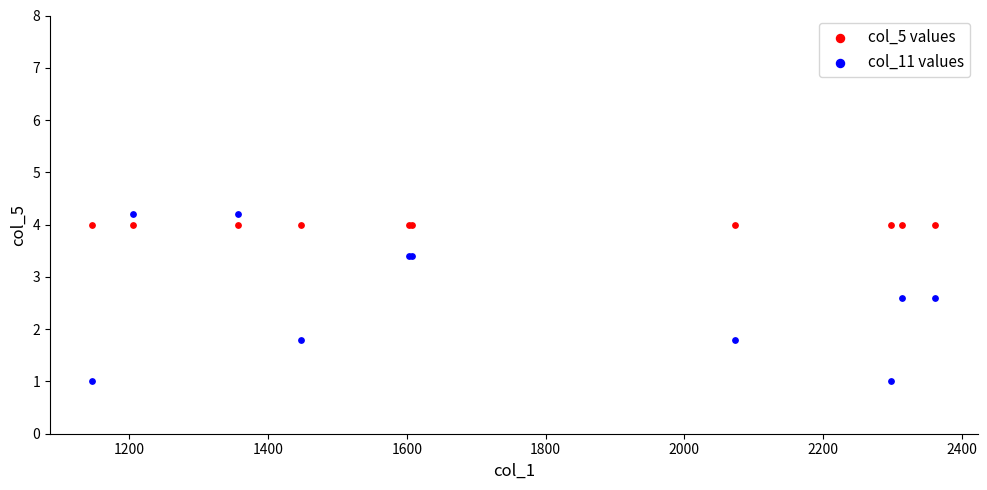

Which series reaches the minimum Y coordinate?

col_11 values